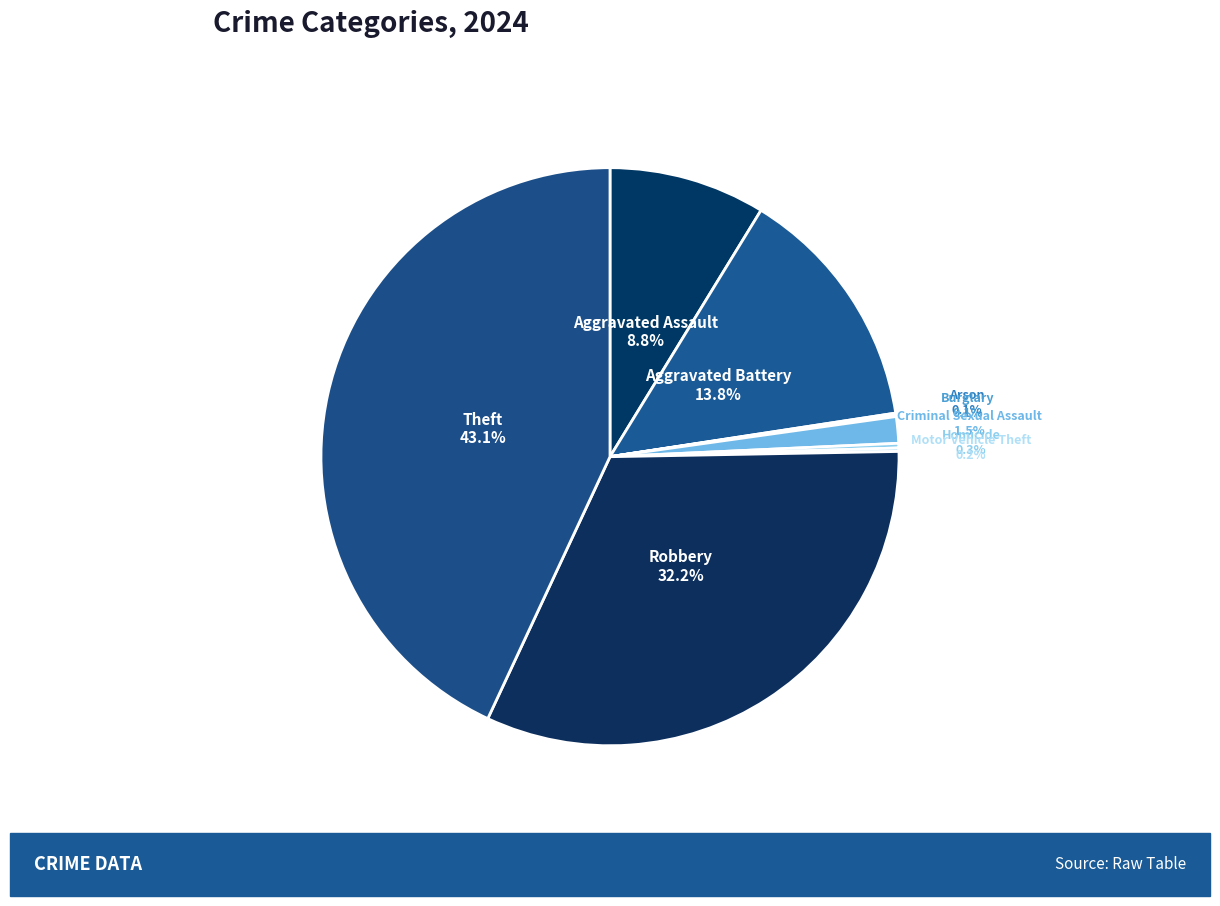

Is there any slice that represents more than half of the pie?

No